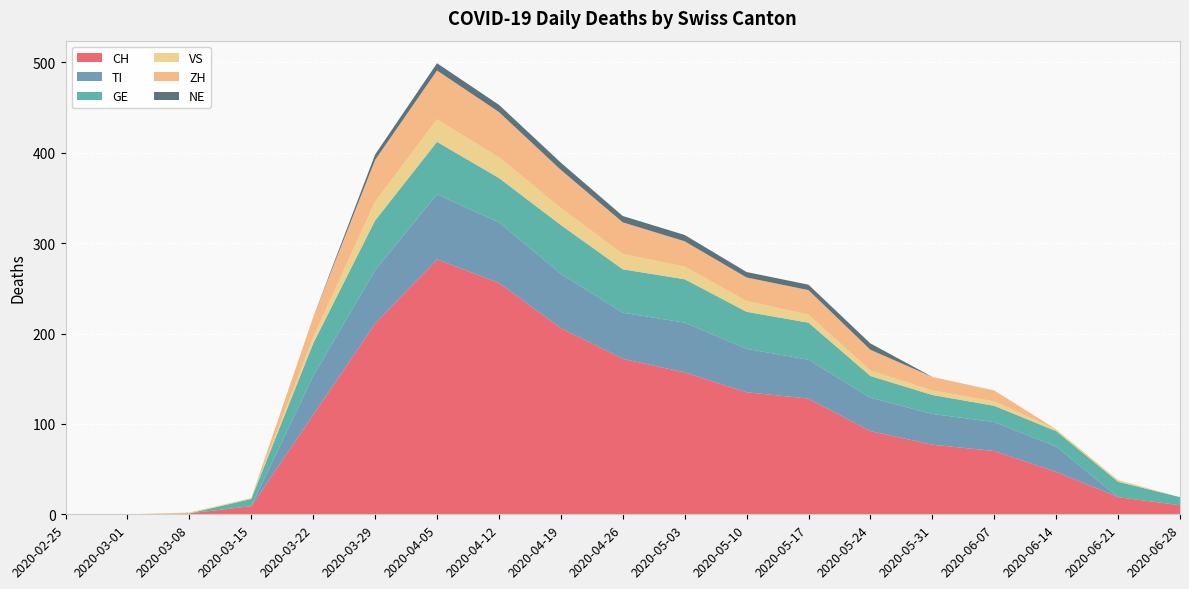

Reading left to right, transcribe all the data shown in this chart.

CH: 0	0	1	9	110	211	282	256	206	172	157	135	128	92	77	70	47	19	10
TI: 0	0	0	0	43	59	72	67	60	51	55	48	43	37	34	32	28	0	0
GE: 0	0	0	8	36	55	58	49	54	48	48	41	41	24	21	18	17	17	9
VS: 0	0	1	1	7	21	25	23	19	17	14	12	9	6	5	5	2	2	0
ZH: 0	0	0	0	22	46	54	50	42	35	28	26	27	23	15	12	0	0	0
NE: 0	0	0	0	0	6	8	8	8	7	7	6	6	7	0	0	0	0	0